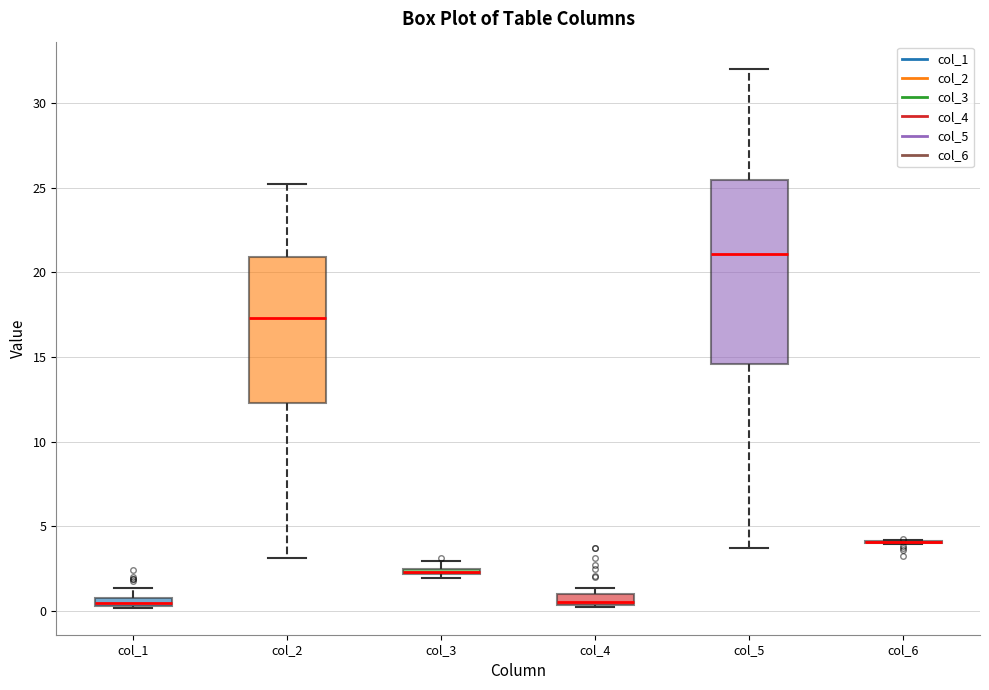

Where is the upper edge of the box for col_3 on the y-axis? The values are not printed on the chart, so give them approximately, as read against the axis.

2.5